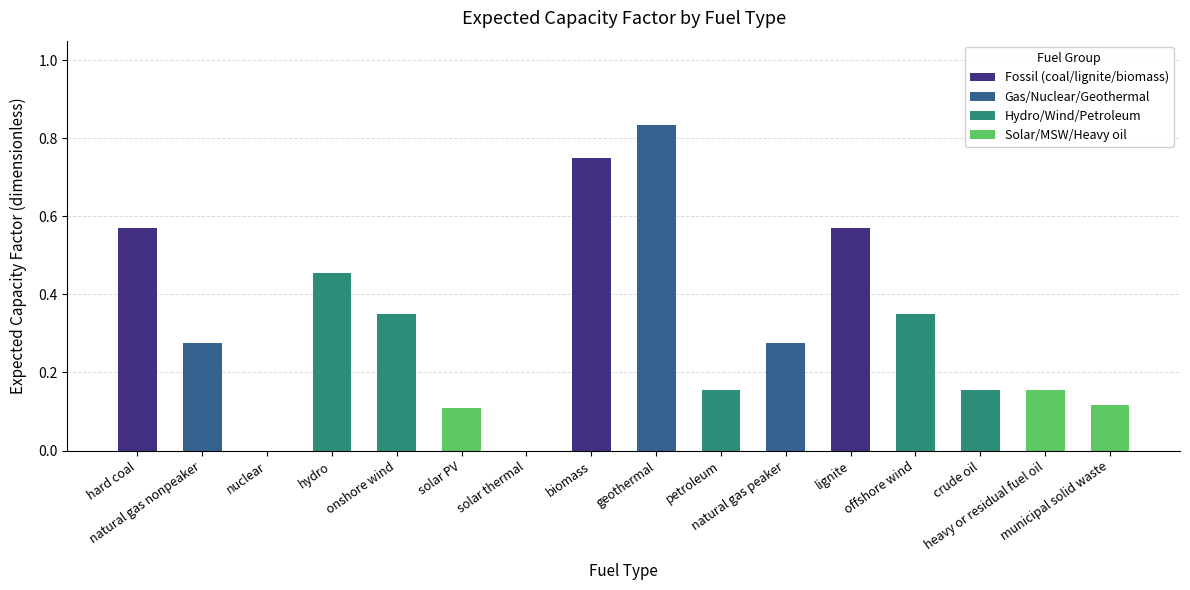

How many values are above zero?

14